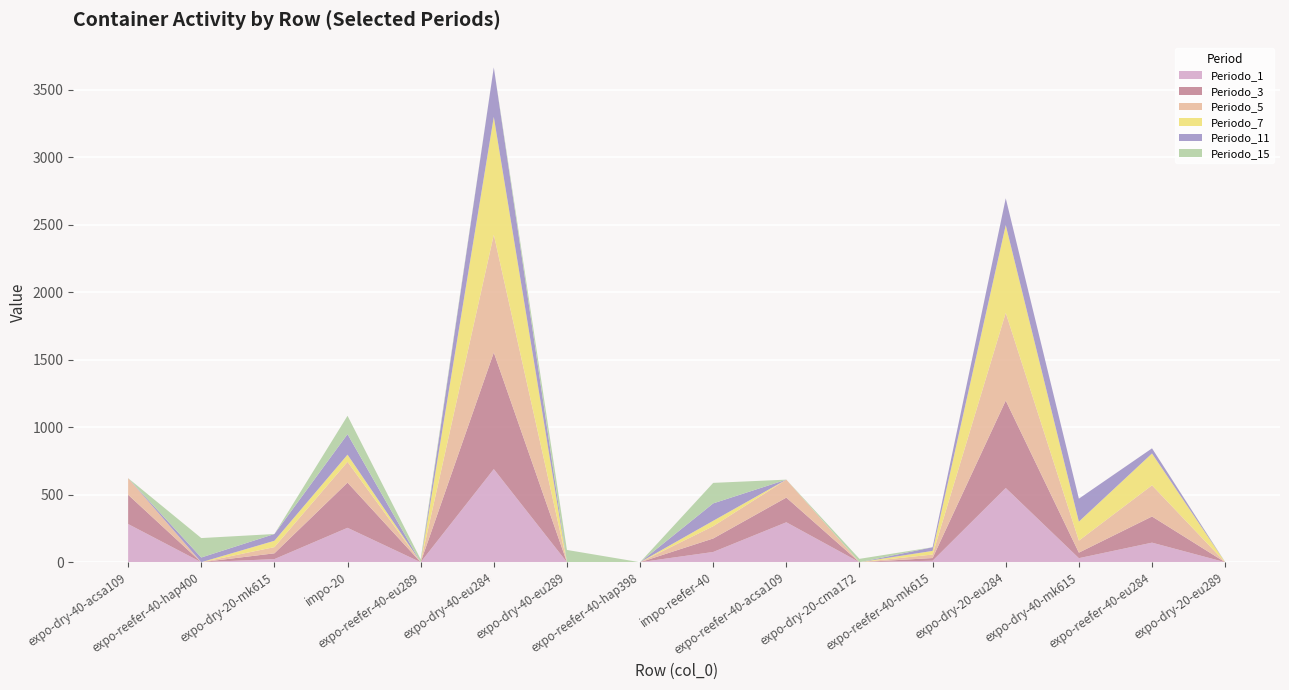

Reading right to left, extract all data points from this chart.

Periodo_1: 0	145	30	550	11	0	296	76	0	0	690	0	255	23	0	283
Periodo_3: 0	194	41	648	20	0	183	100	0	0	864	0	335	43	0	217
Periodo_5: 0	231	89	650	26	0	133	91	0	0	873	0	154	46	0	123
Periodo_7: 0	236	141	650	27	0	0	40	0	0	873	0	53	47	0	0
Periodo_11: 0	38	170	199	27	0	0	129	0	1	367	0	152	50	35	0
Periodo_15: 2	0	0	0	0	25	0	152	0	90	0	22	136	0	144	0